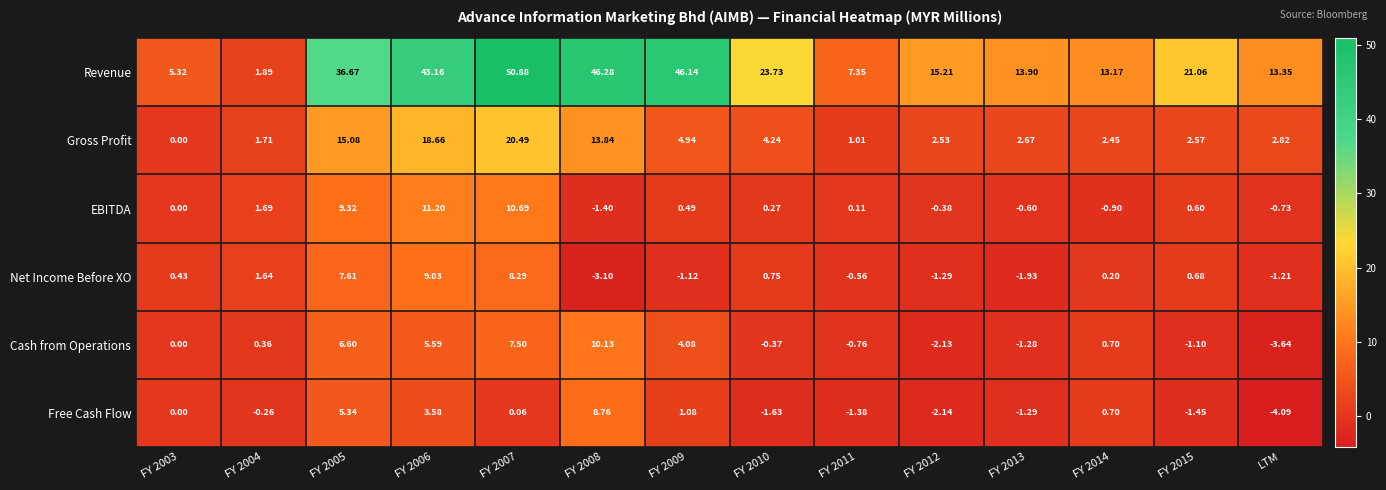

Count the number of data series in this chart.

6